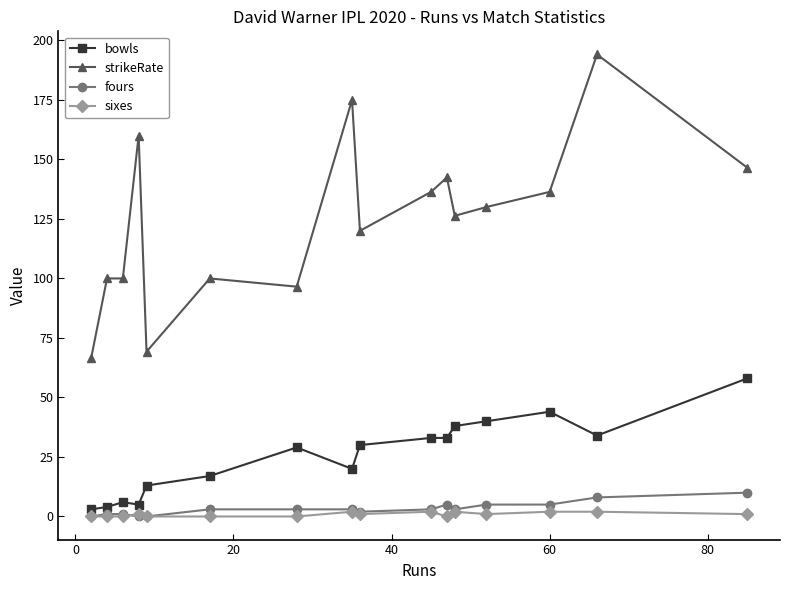

What is the value of the bowls point at the 10th from the left?

33.0